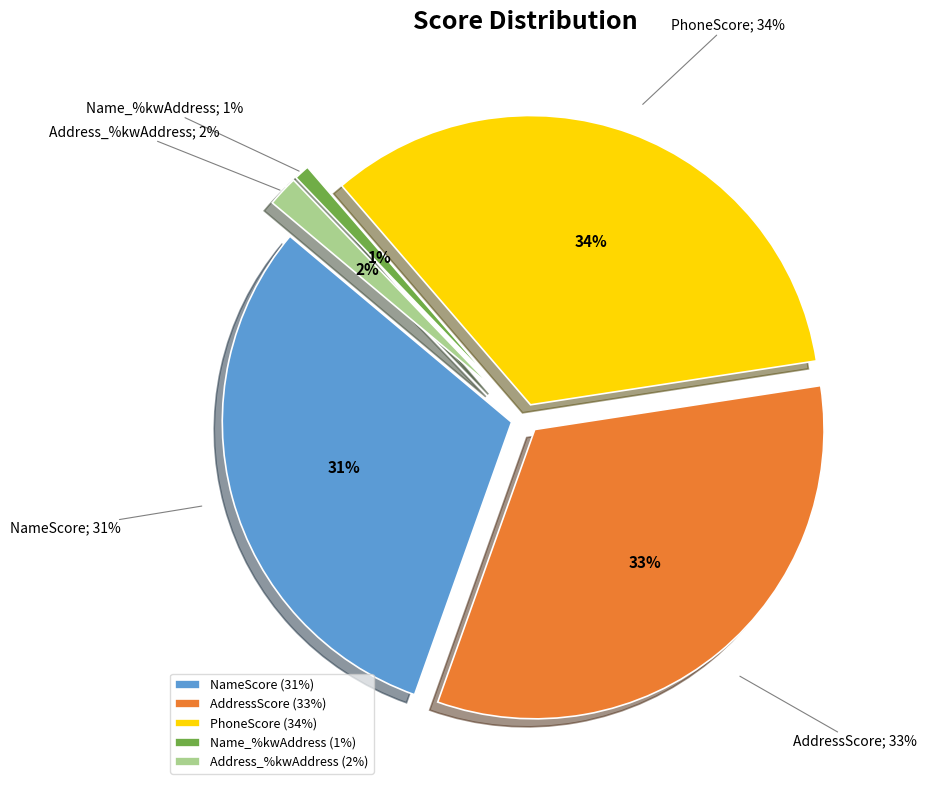

To the nearest percent, what portion does Name_%kwAddress represent?

1%